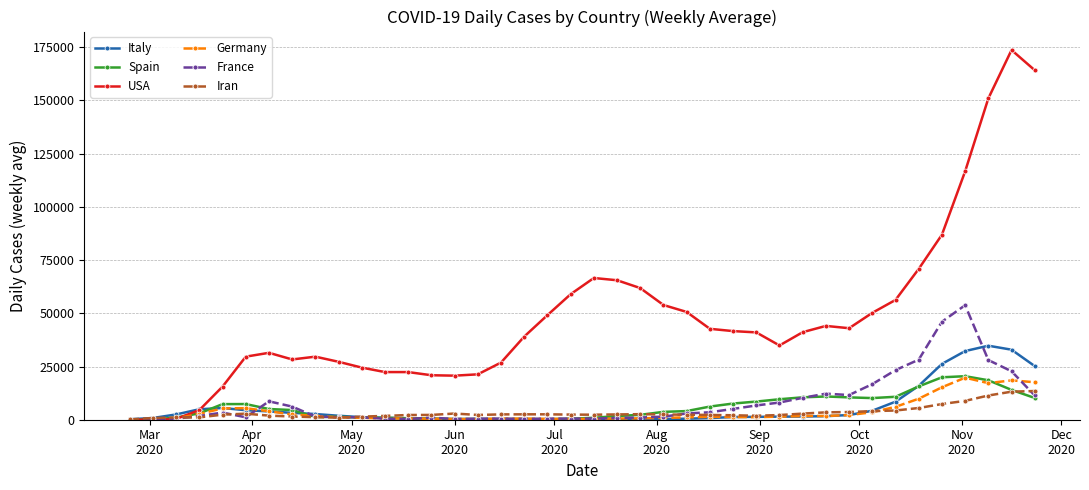

What is the value of the USA point at the 15th from the left?

20701.1